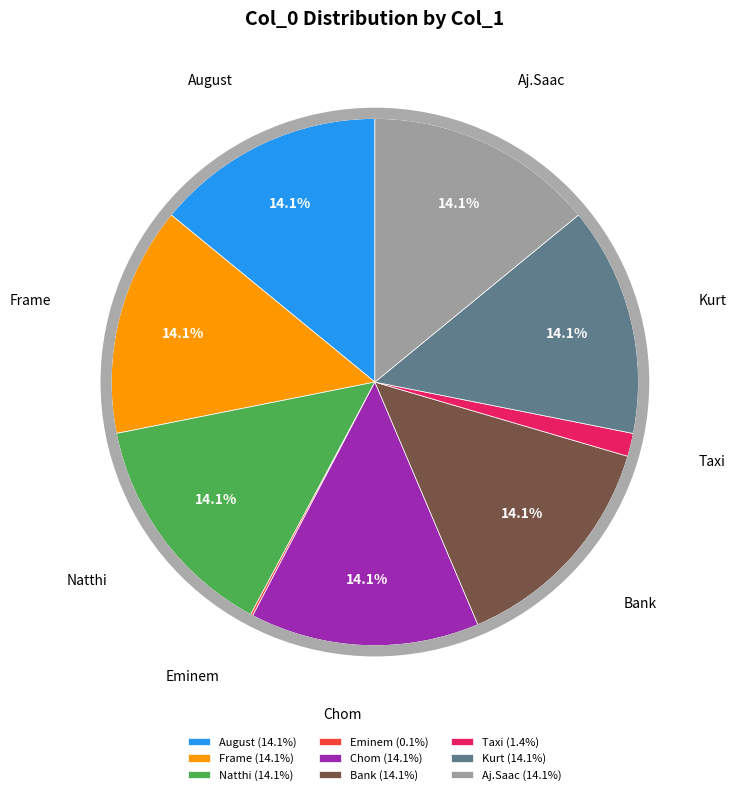

What percentage is the Chom slice, to the nearest percent?

14%